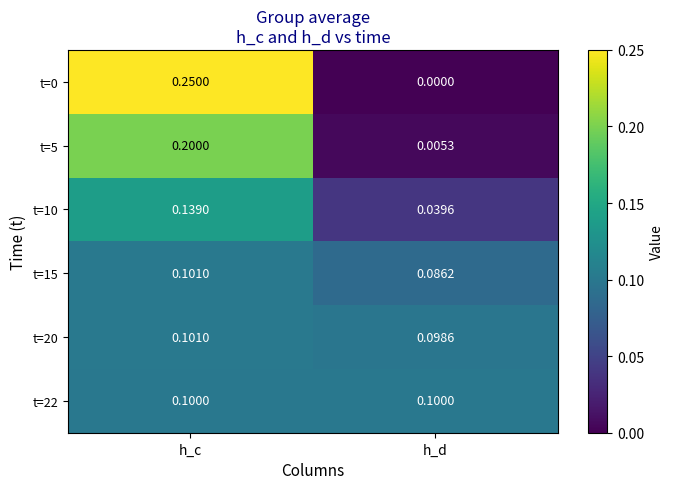

Is the value of t=0 at h_c greater than the value of t=20 at h_c?

Yes